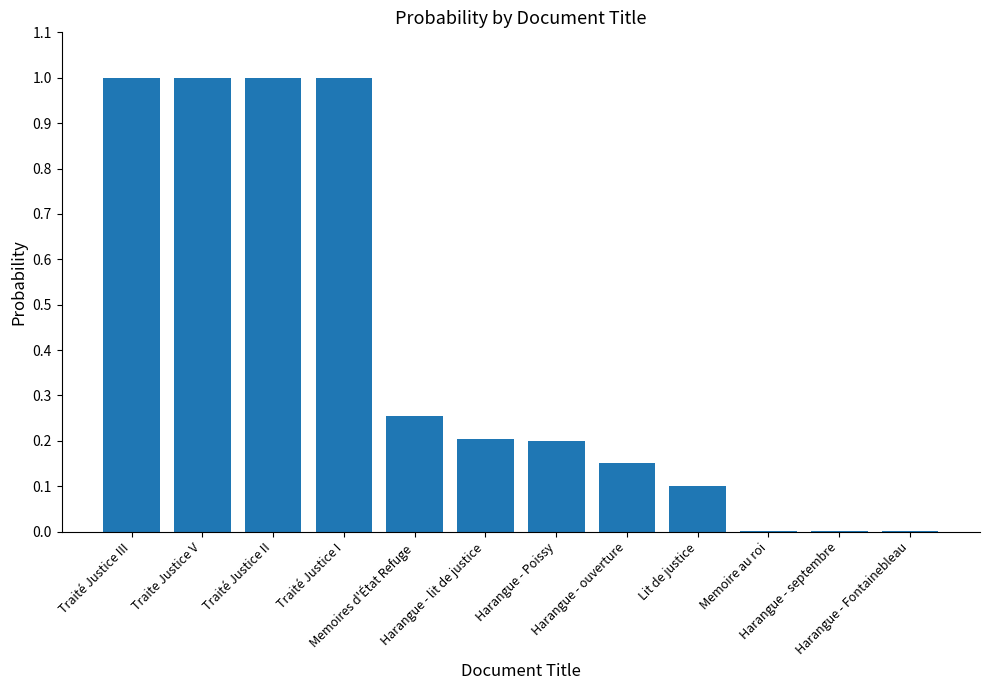

What is the maximum value shown in the chart?

1.0